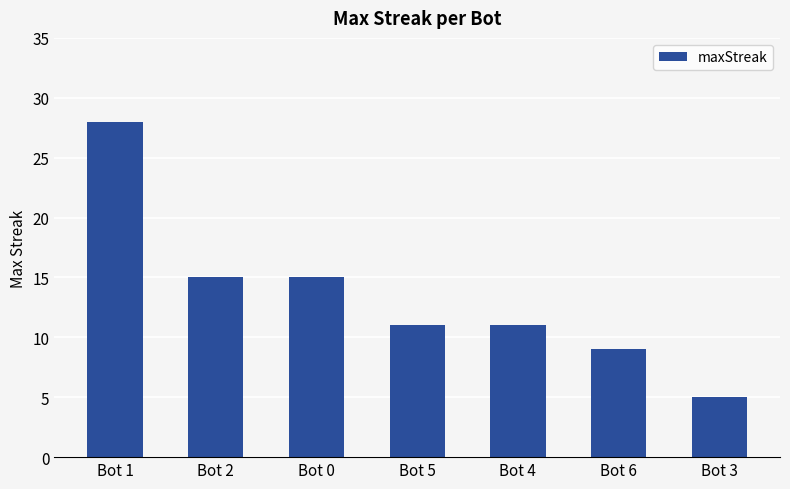

Reading right to left, what are all the values shown in this chart?

Bot 3=5	Bot 6=9	Bot 4=11	Bot 5=11	Bot 0=15	Bot 2=15	Bot 1=28